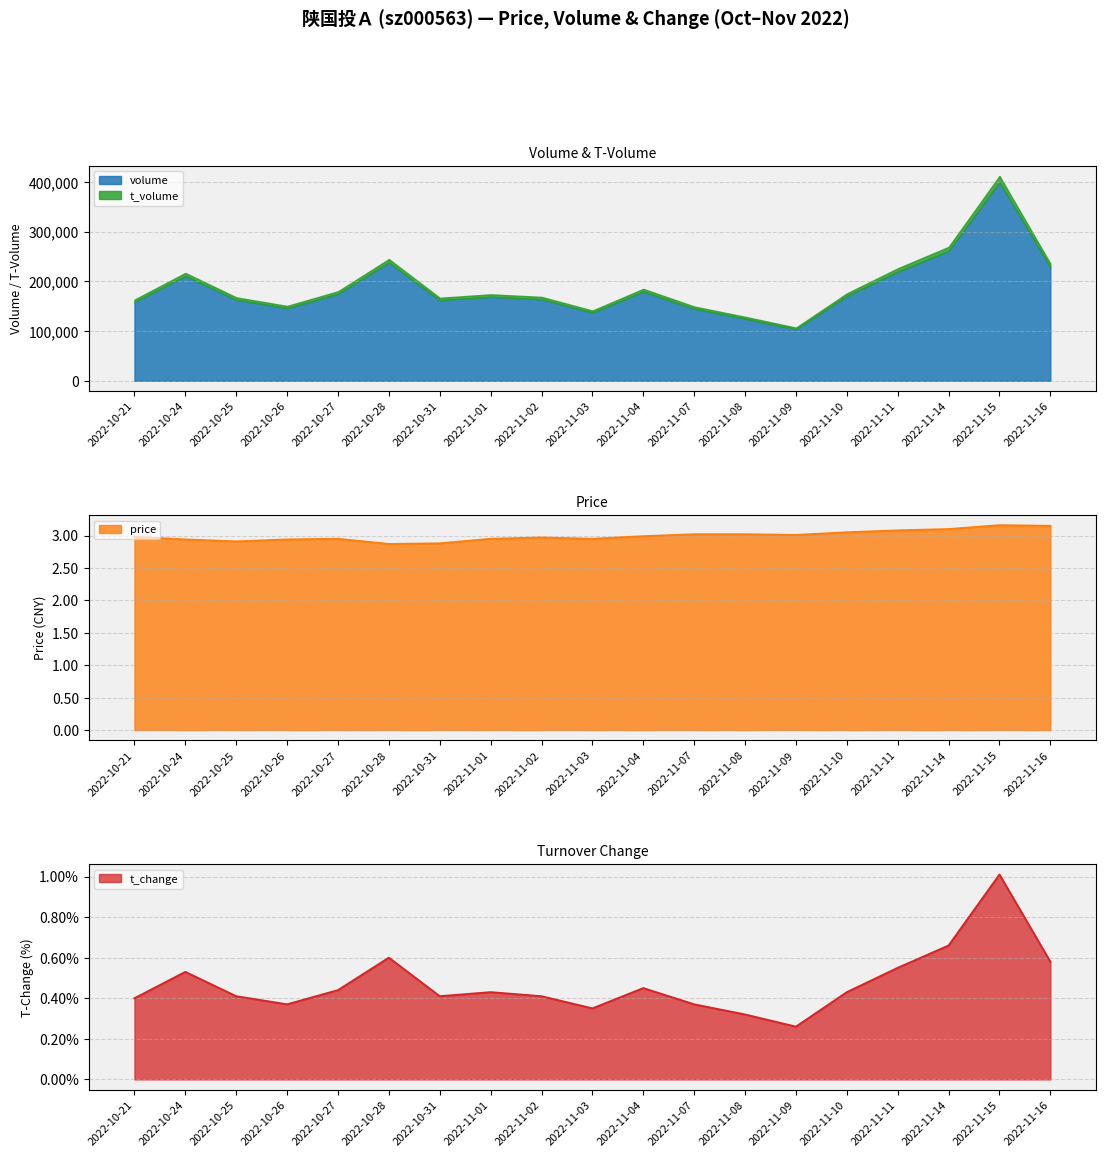

At how many categories does at least one series exceed 1?

19